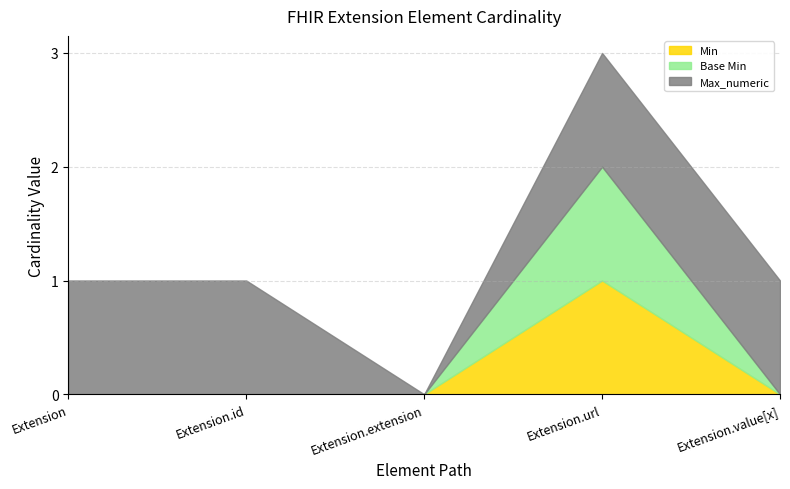

How many Max_numeric values are between 1 and 2?

4